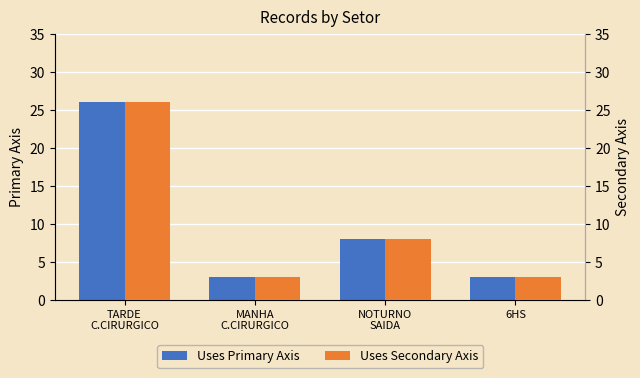

True or false: Uses Primary Axis has a value of 26 at TARDE
C.CIRURGICO.

True